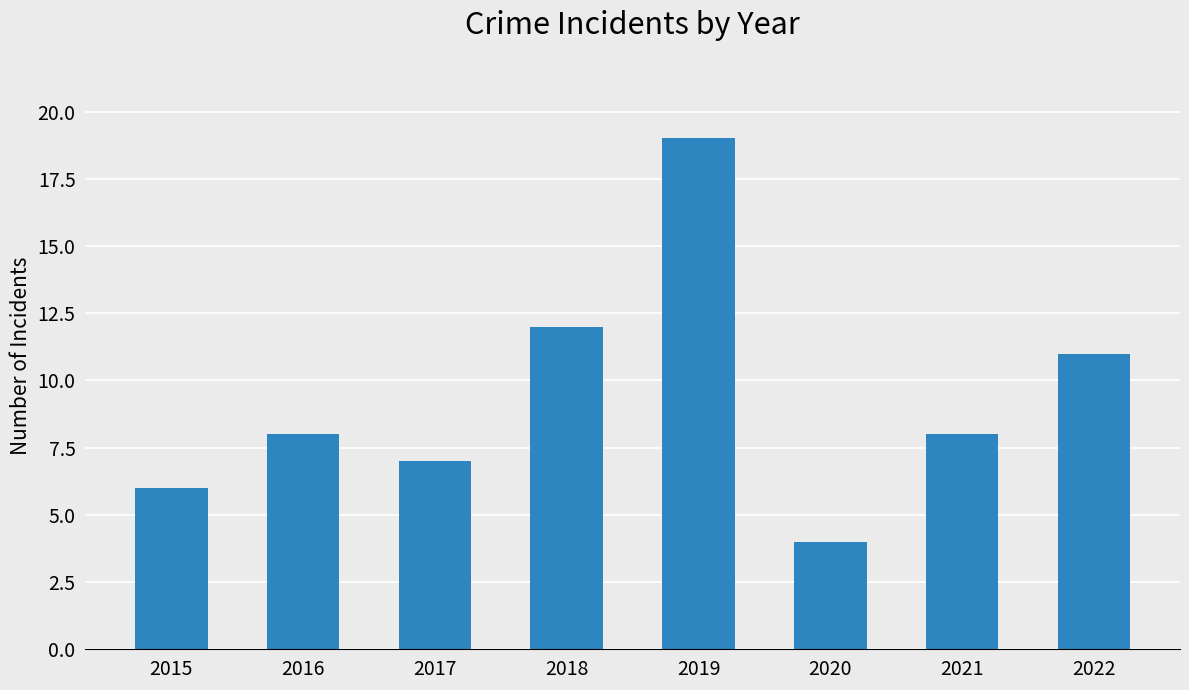

Reading left to right, extract all data points from this chart.

2015=6	2016=8	2017=7	2018=12	2019=19	2020=4	2021=8	2022=11